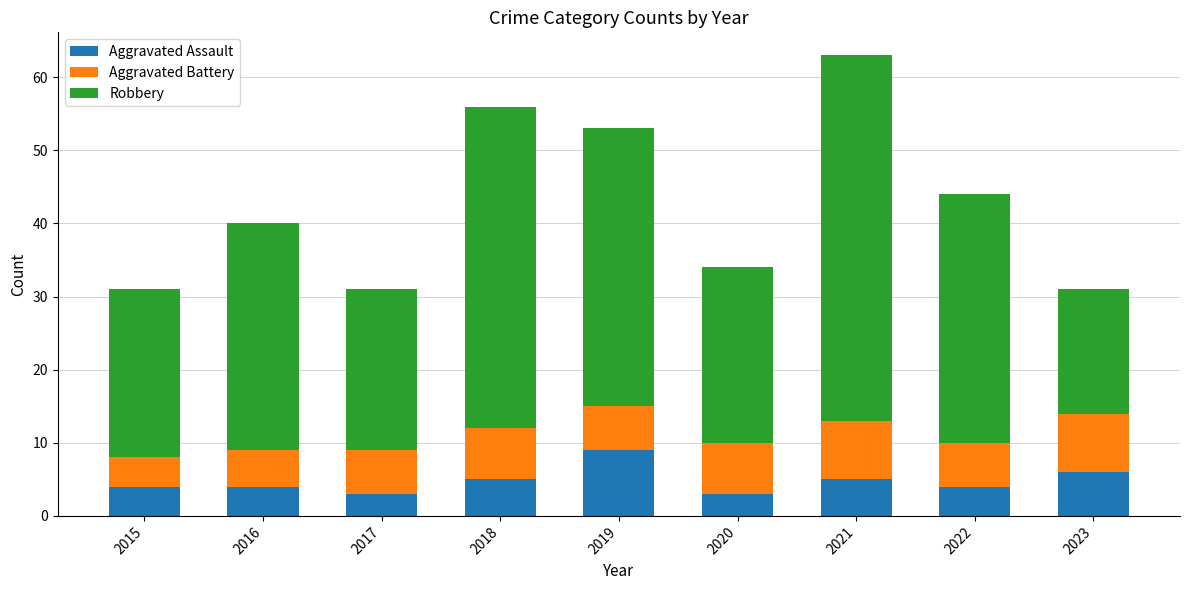

The value of Aggravated Assault at 2022 is 4. True or false?

True